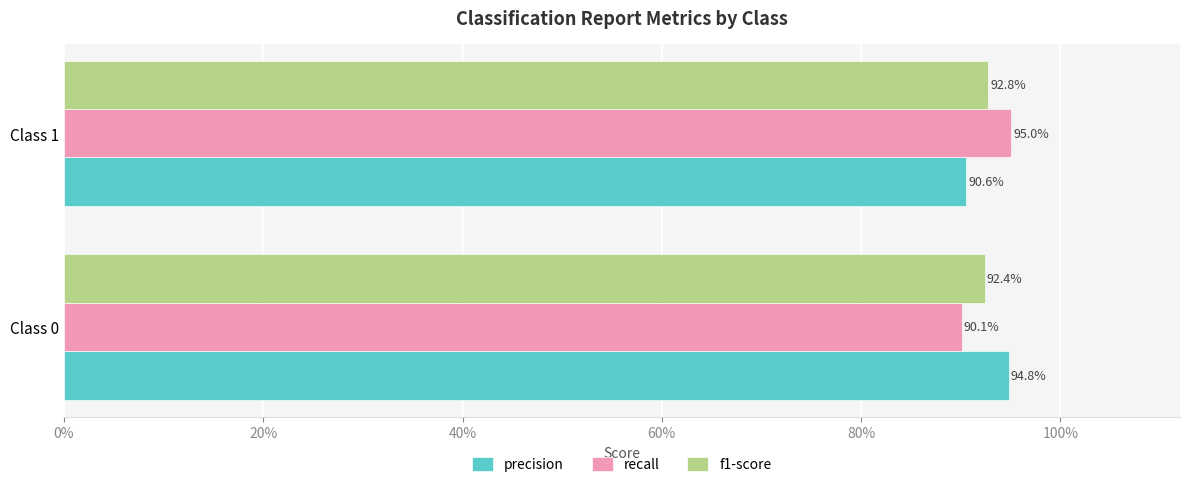

What are all the series names shown in the legend?

precision, recall, f1-score